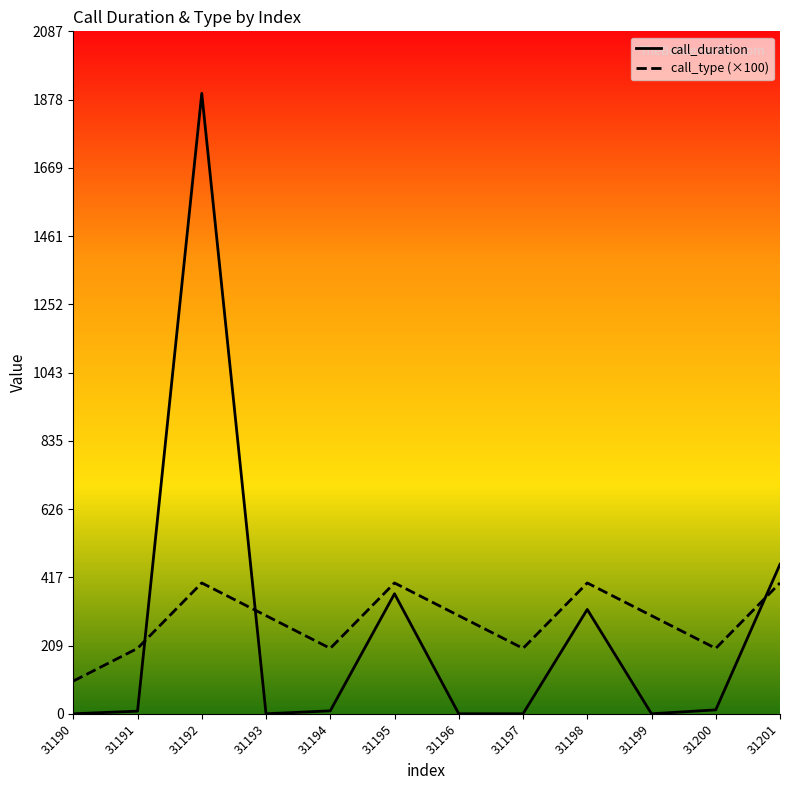

At how many categories does at least one series exceed 770?

1